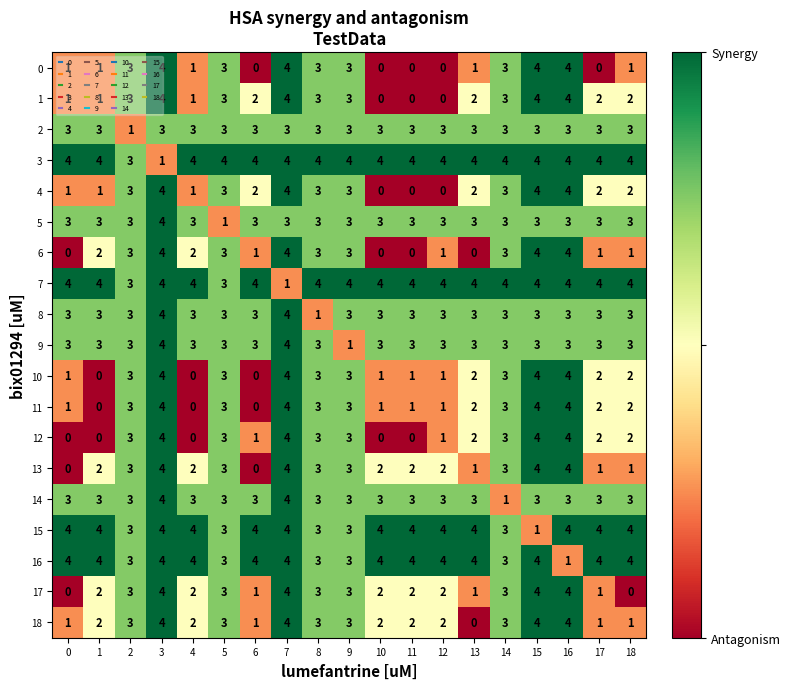

What is the sum of the 4 values at 5 and 12?

3